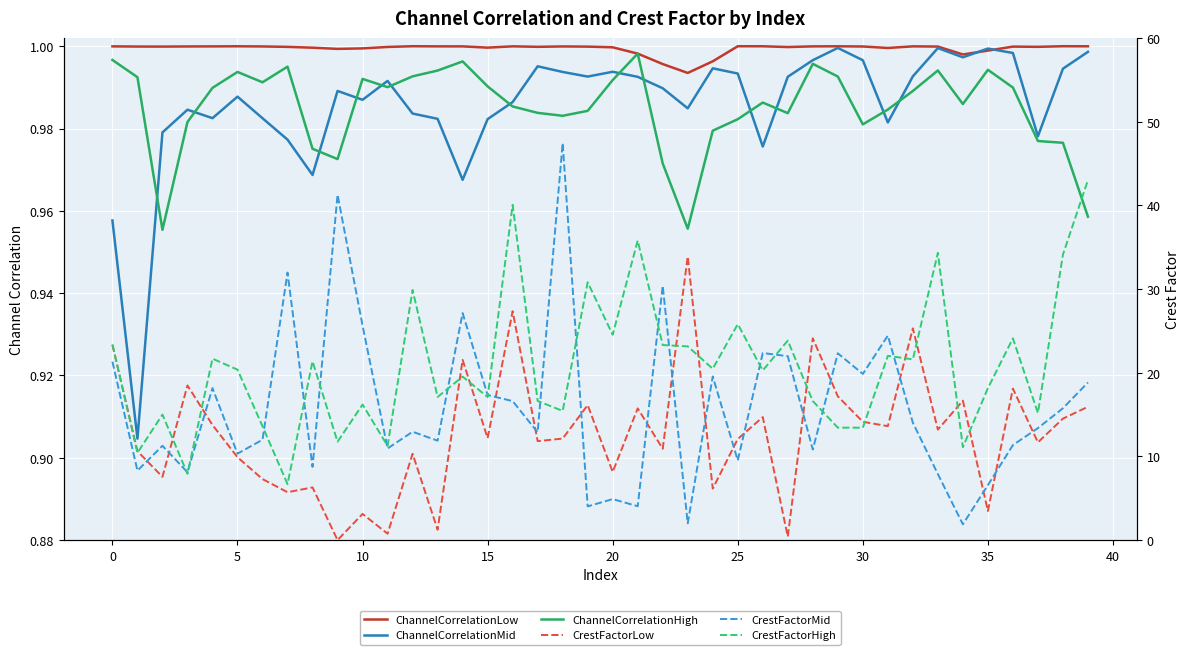

Which has a higher value, 33 or 21?

33